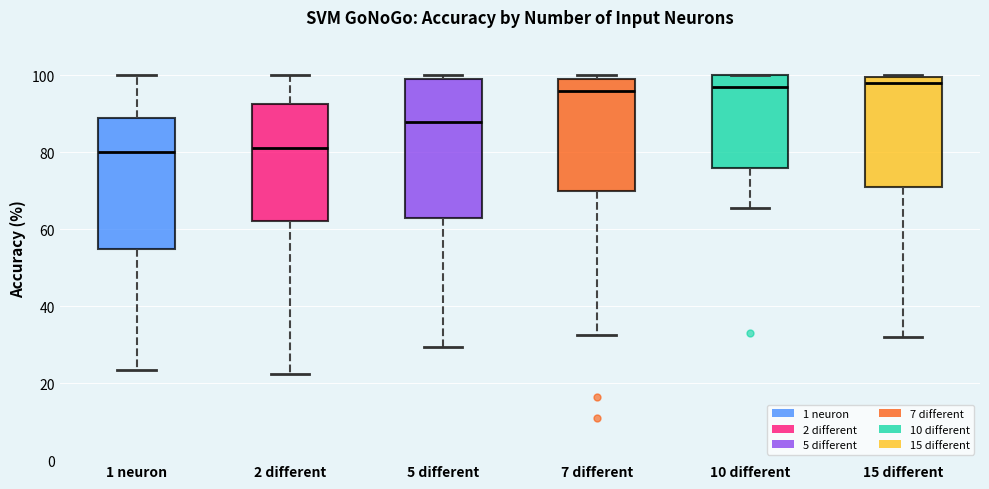

Where is the lower edge of the box for 5 different on the y-axis? The values are not printed on the chart, so give them approximately, as read against the axis.

64